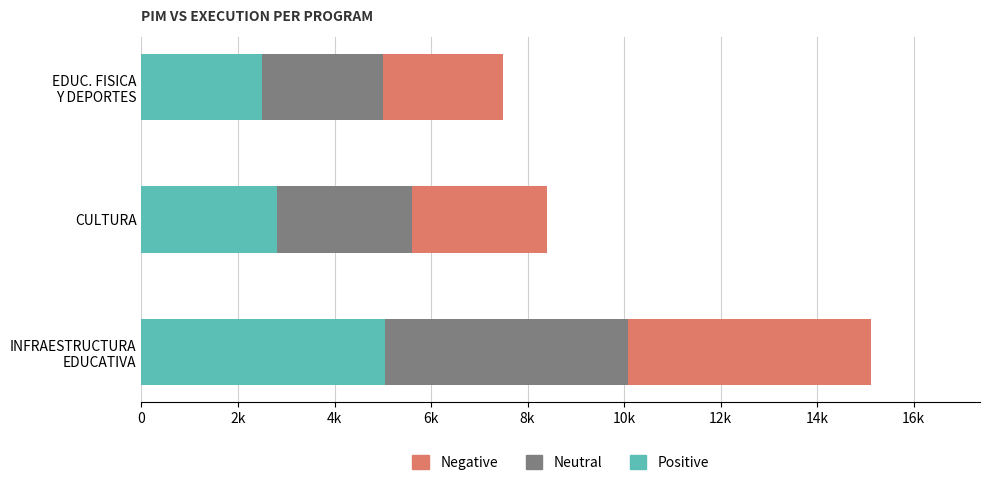

What are all the series names shown in the legend?

Negative, Neutral, Positive